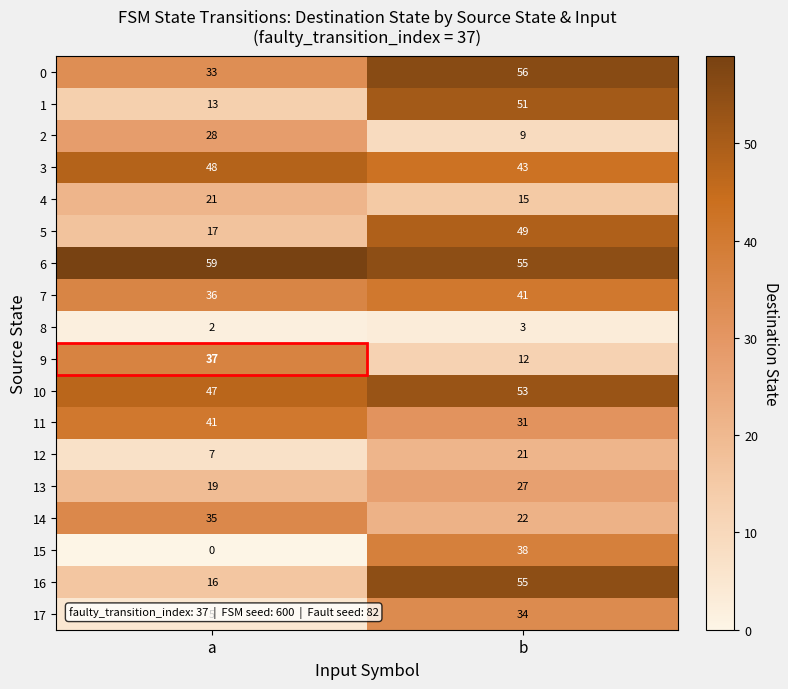

The value of 15 at a is 0. True or false?

True